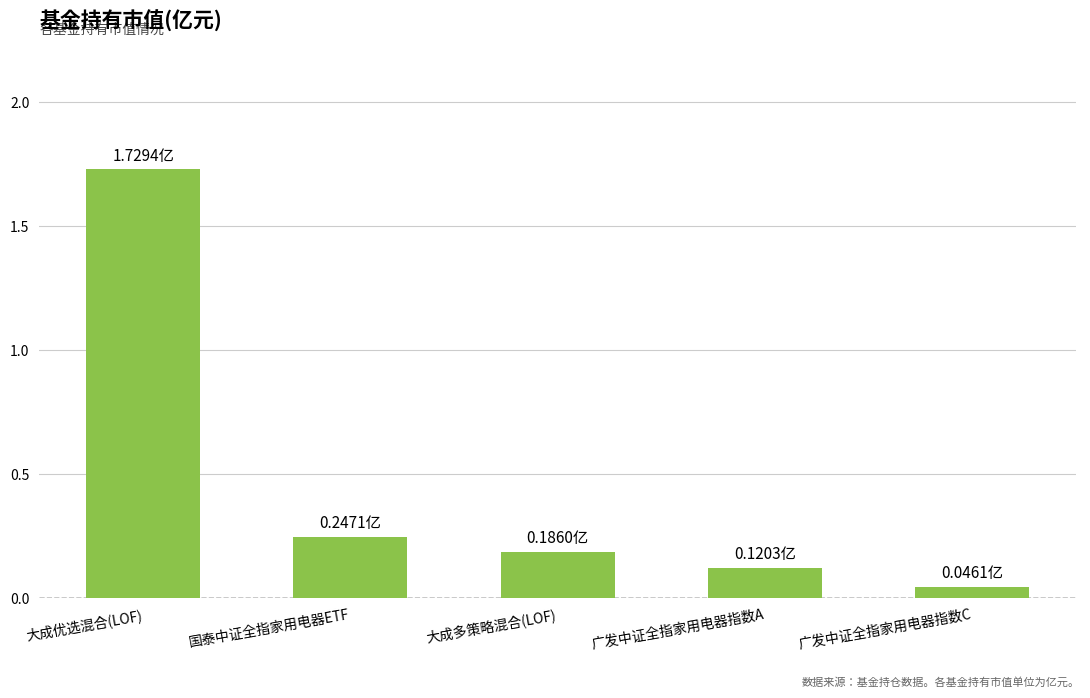

List the labels in order of value, smallest first.

广发中证全指家用电器指数C, 广发中证全指家用电器指数A, 大成多策略混合(LOF), 国泰中证全指家用电器ETF, 大成优选混合(LOF)